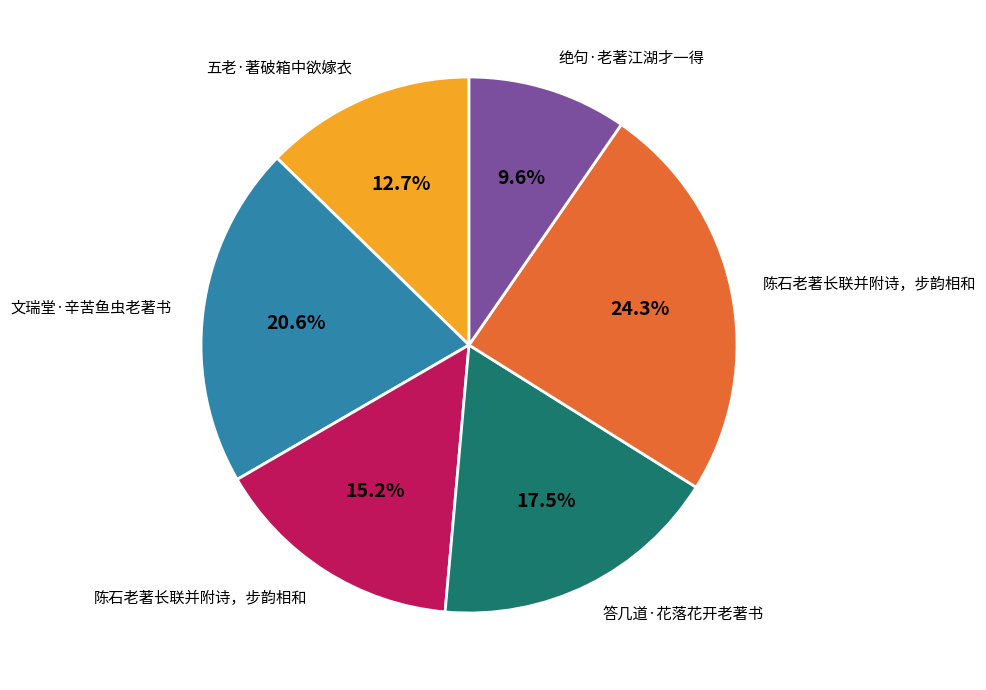

Is there any slice that represents more than half of the pie?

No